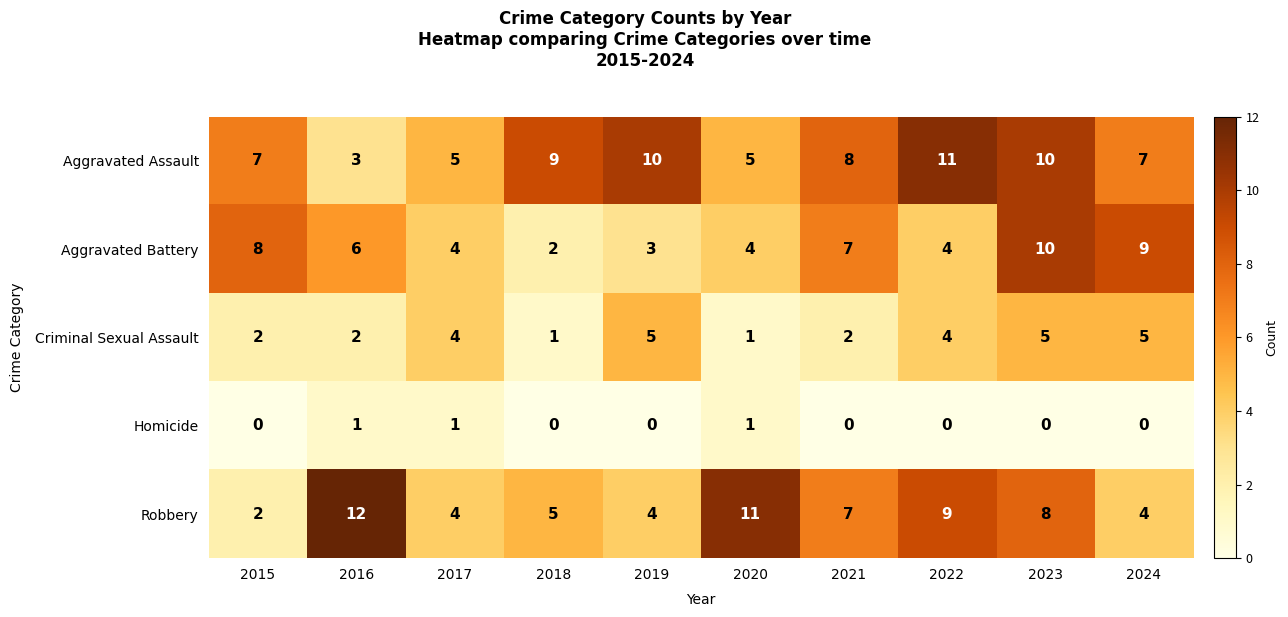

Count the Robbery values in the range 4 to 9.

7